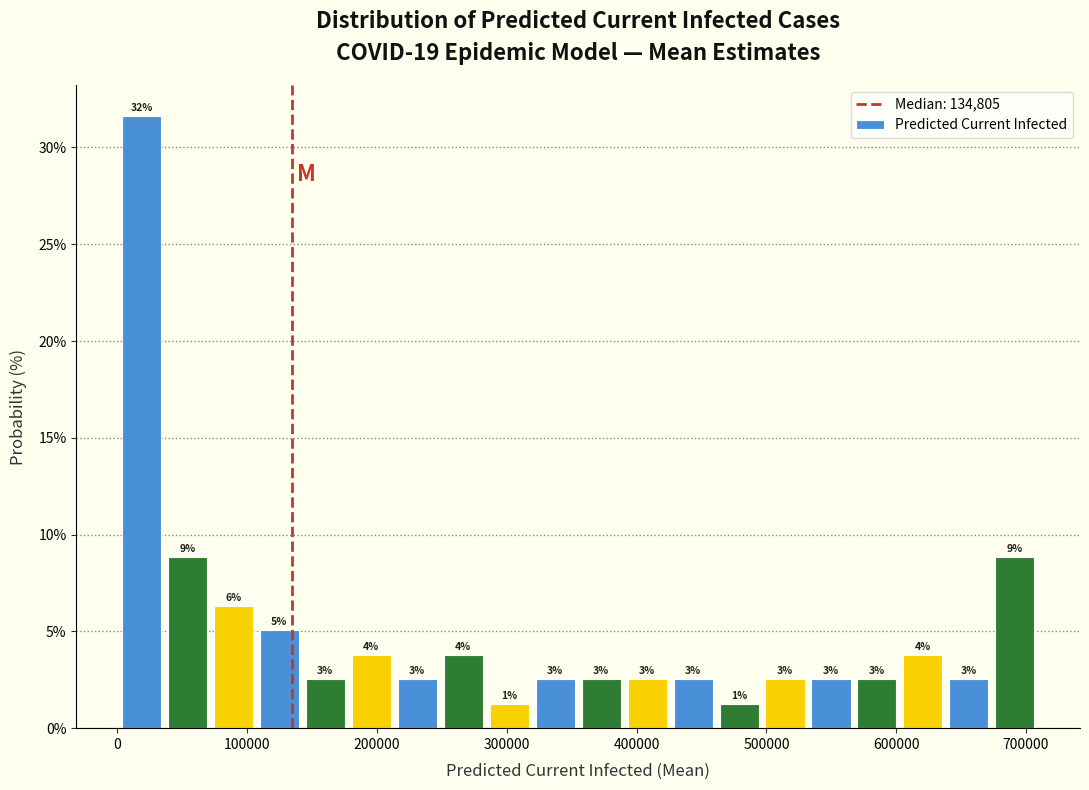

Around what value on the x-axis is the tallest bar? Give the approximate position of its centre, as read against the axis.

20000